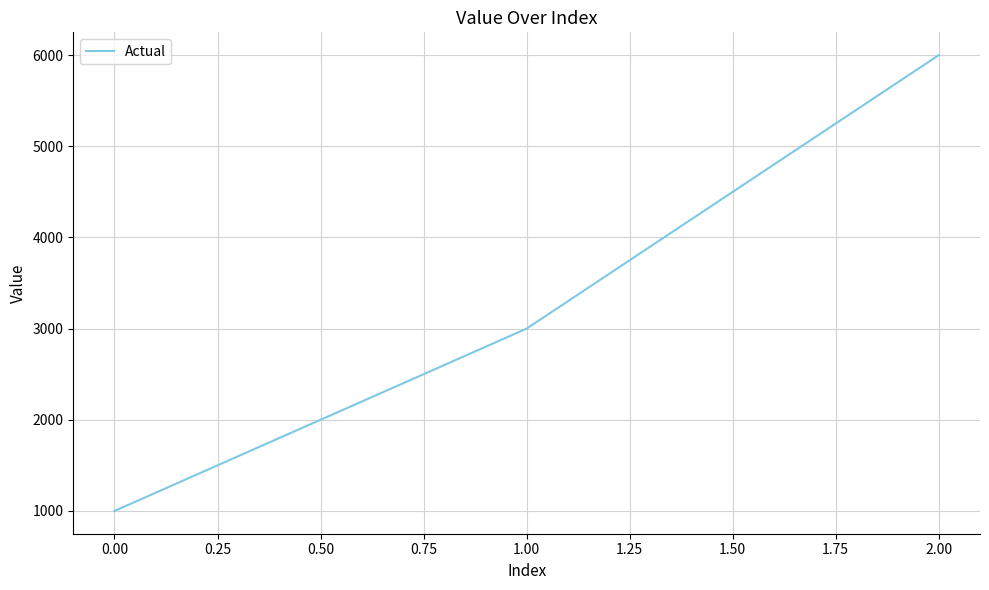

What is the sum of all values?

10000